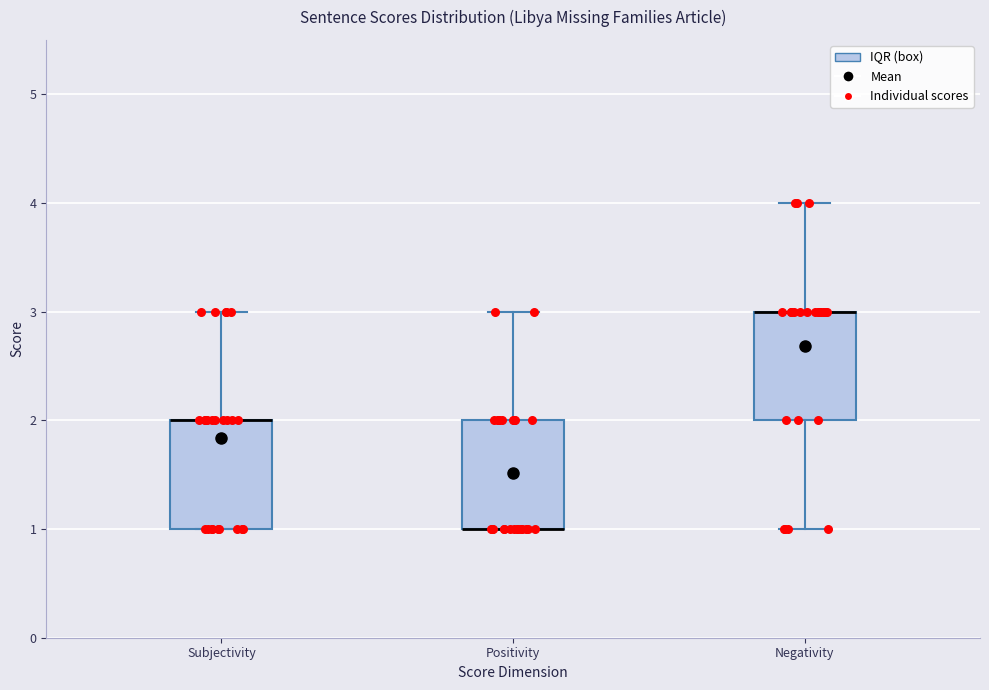

Reading left to right, transcribe this box plot: for each box, give where its median line is, the range the box spans, and where its two whiskers end, as read against the y-axis. The values are not printed on the chart, so give them approximately, as read against the axis.

Subjectivity: median 2 (drawn on the box's upper edge), box 1 to 2, whiskers 1 to 3
Positivity: median 1 (drawn on the box's lower edge), box 1 to 2, whiskers 1 to 3
Negativity: median 3 (drawn on the box's upper edge), box 2 to 3, whiskers 1 to 4